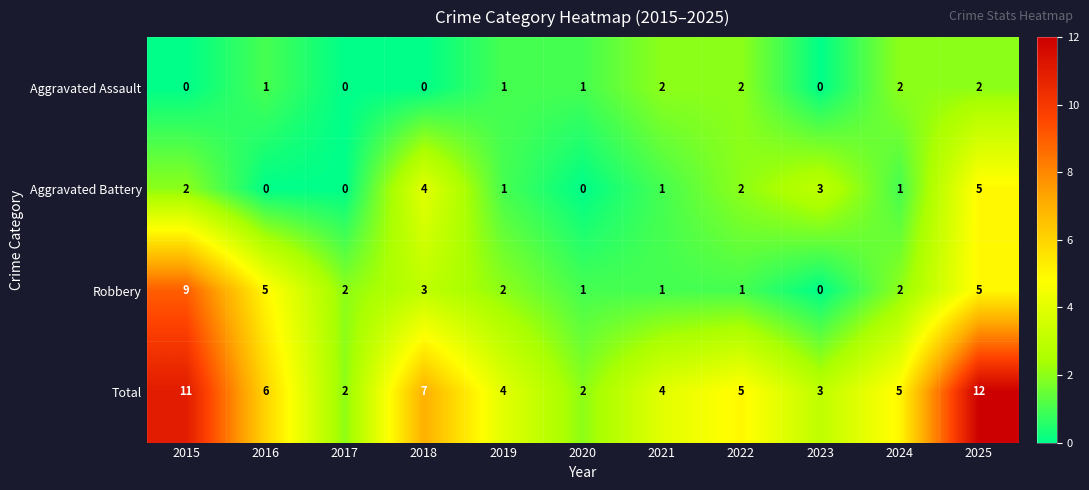

Which category has the highest value across all series?

2025